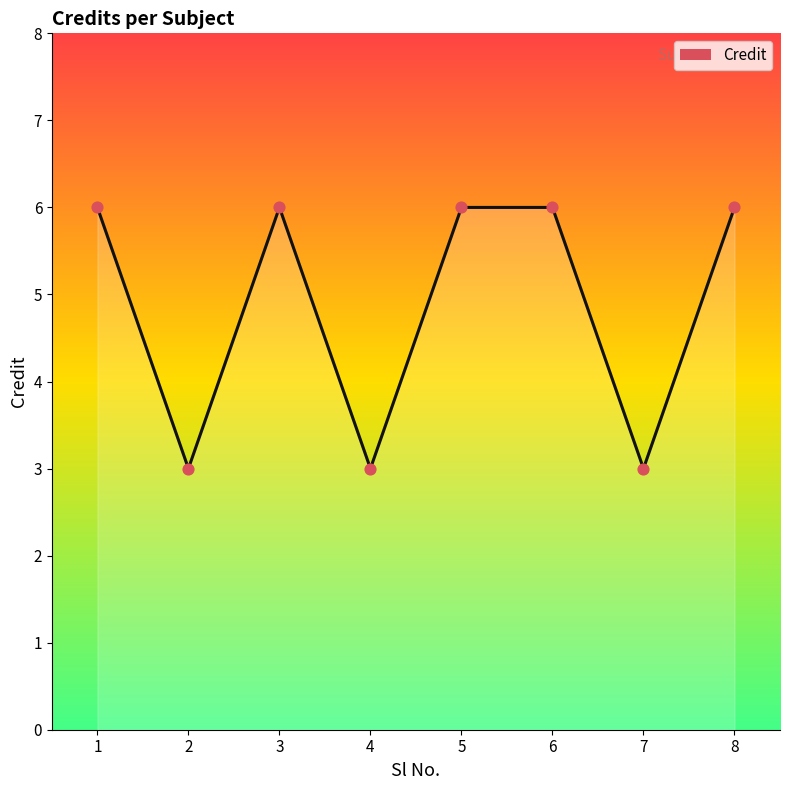

What is the ratio of the value at 1 to the value at 5?

1.0